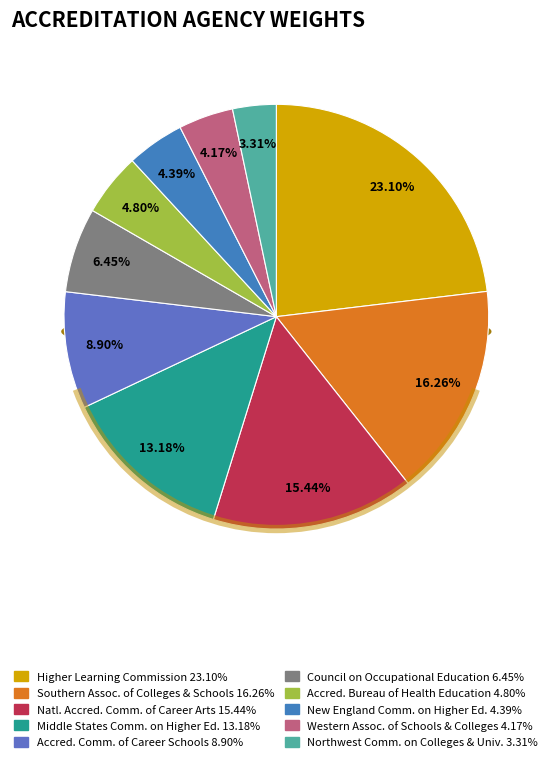

To the nearest percent, what is the difference between the largest and smallest slice percentages?

20%